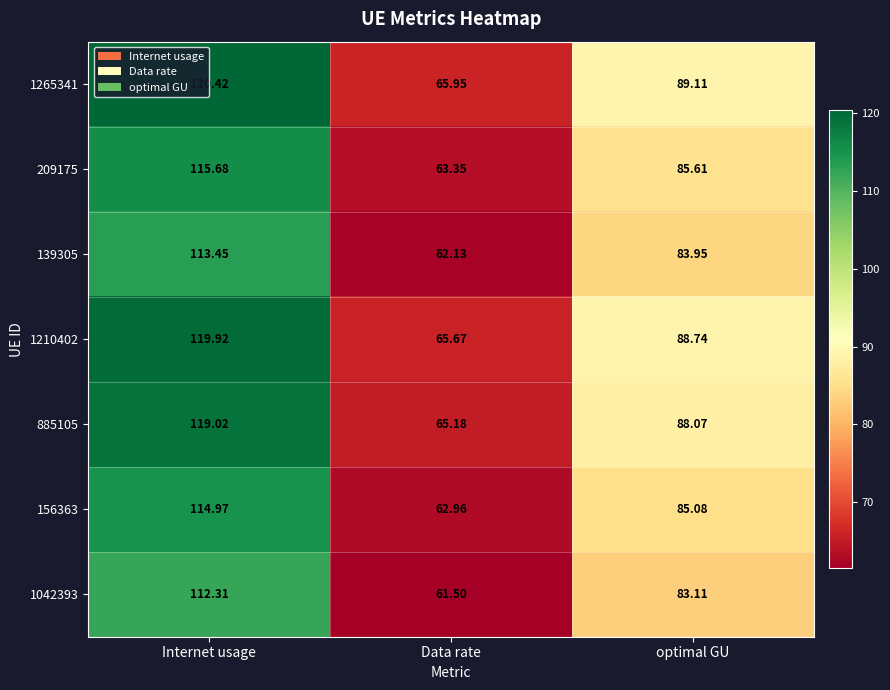

Where does the 139305 series first go above 83?

Internet usage